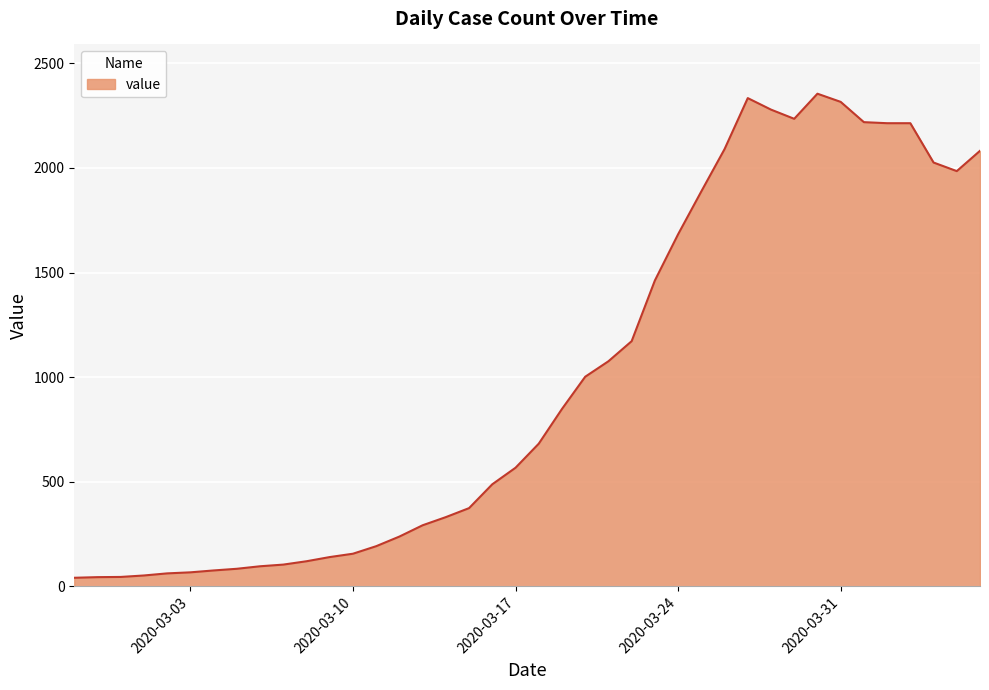

What is the maximum value shown in the chart?

2355